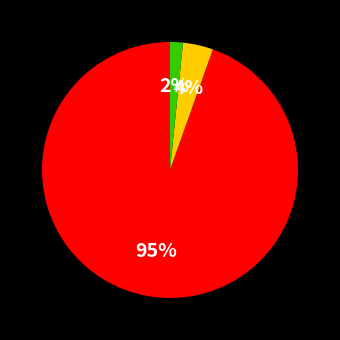

To the nearest percent, what is the average slice percentage?

33%